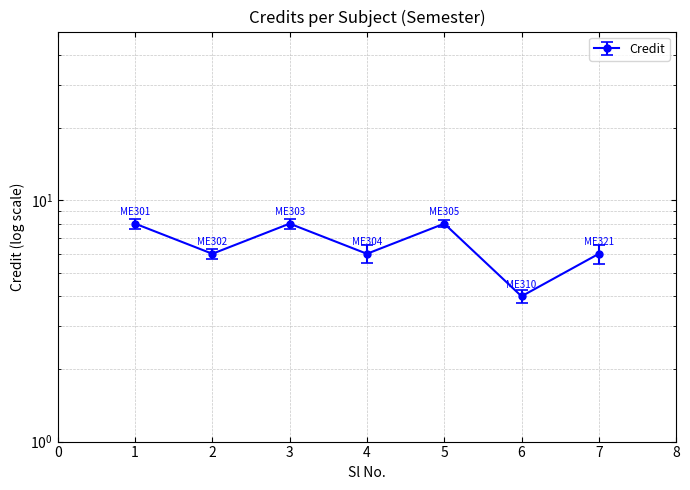

Rank the categories by value from highest to lowest.

1, 3, 5, 2, 4, 7, 6